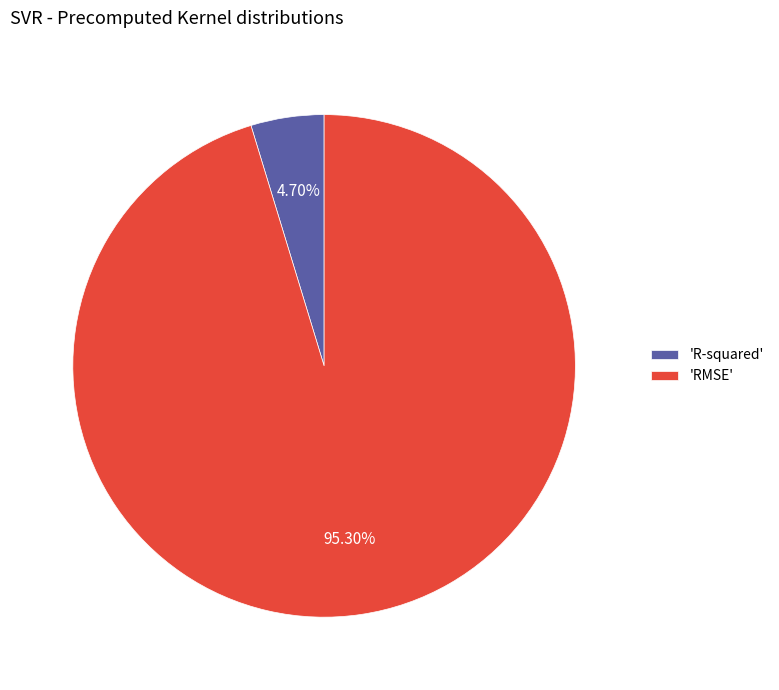

Which category has the biggest portion of the pie?

'RMSE'